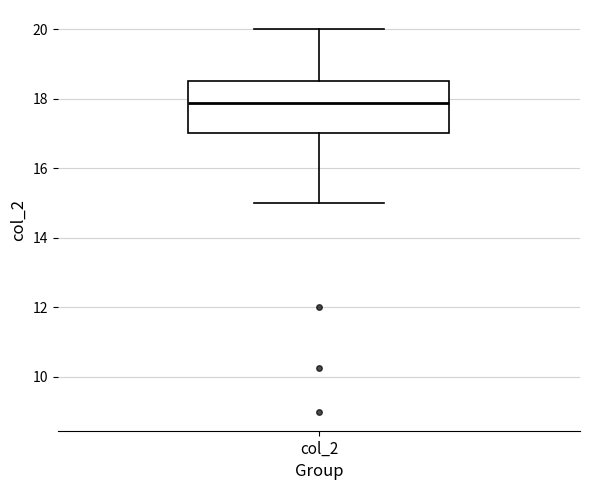

Transcribe this box plot: give where the median line is, the range the box spans, and where the two whiskers end, as read against the y-axis. The values are not printed on the chart, so give them approximately, as read against the axis.

median 17.8, box 17.0 to 18.6, whiskers 15.0 to 20.0